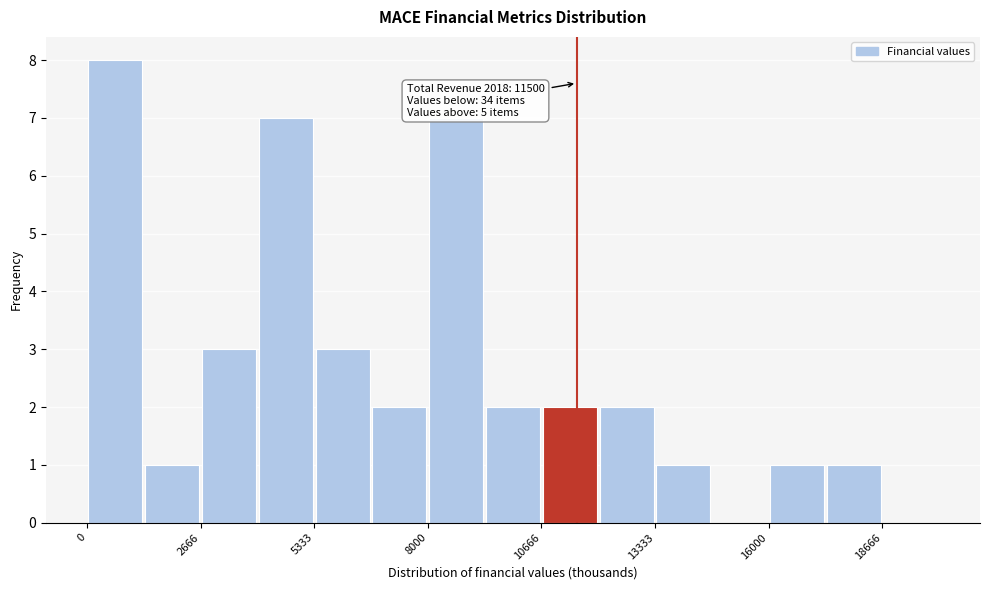

Around what value on the x-axis is the tallest bar? Give the approximate position of its centre, as read against the axis.

500